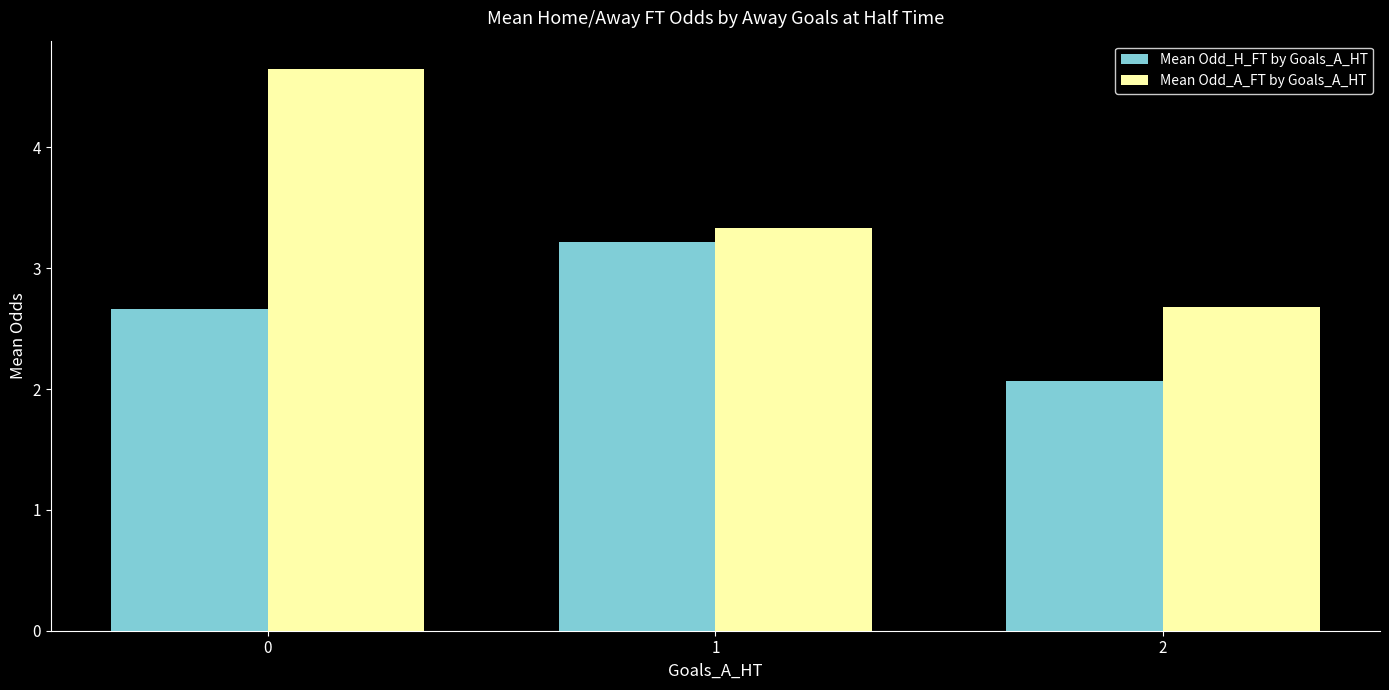

What is the sum of all Mean Odd_A_FT by Goals_A_HT values?

10.7